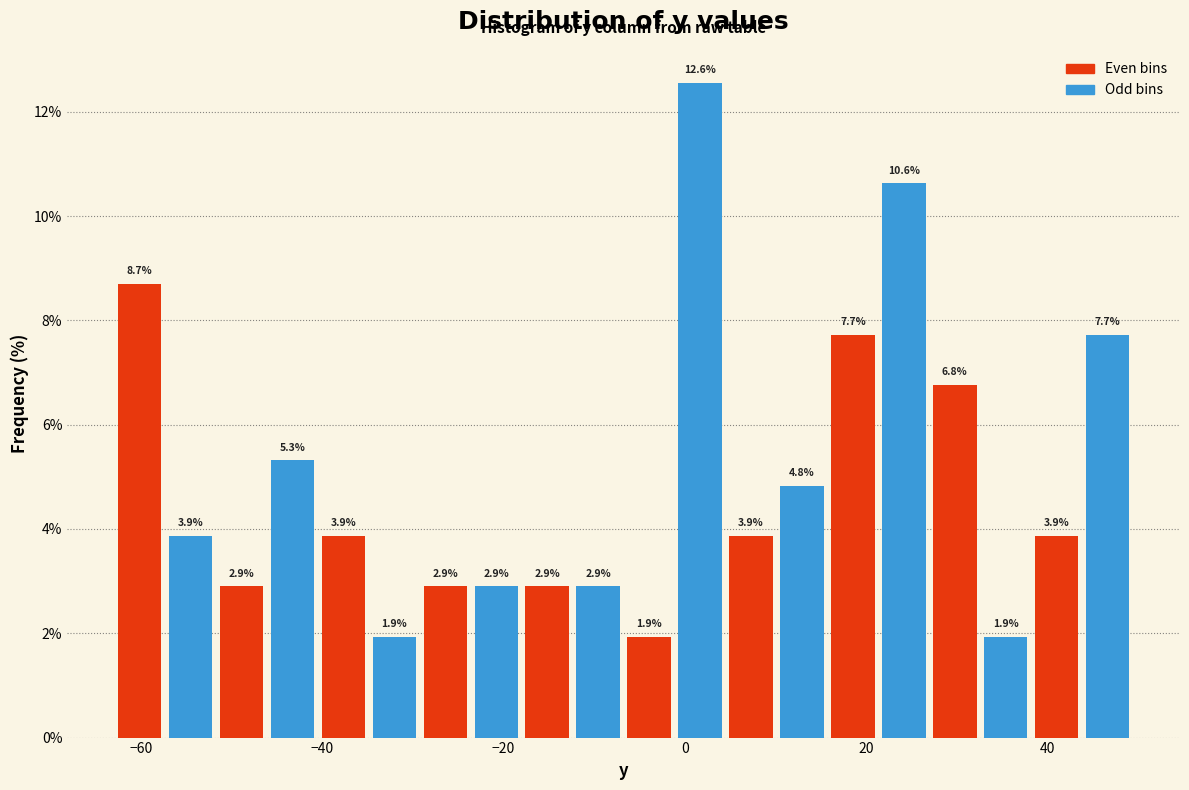

Around what value on the x-axis is the tallest bar? Give the approximate position of its centre, as read against the axis.

2